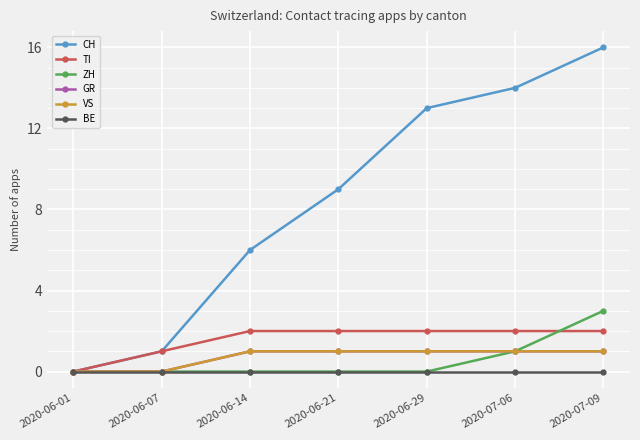

Which has a higher value, 2020-06-29 or 2020-07-09?

2020-07-09